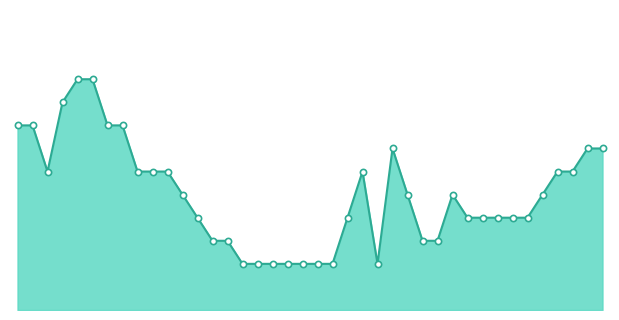

Approximately how many times larger is the value at 5 compared to 36?

1.0